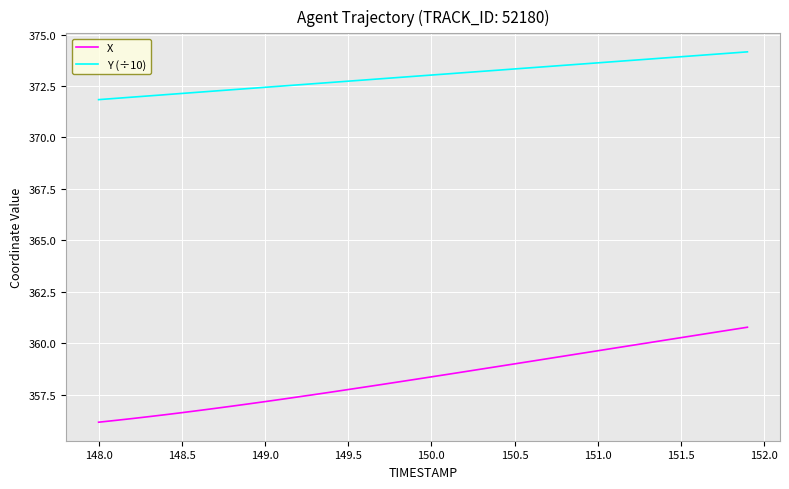

What is the minimum value for Y (÷10)?

371.8